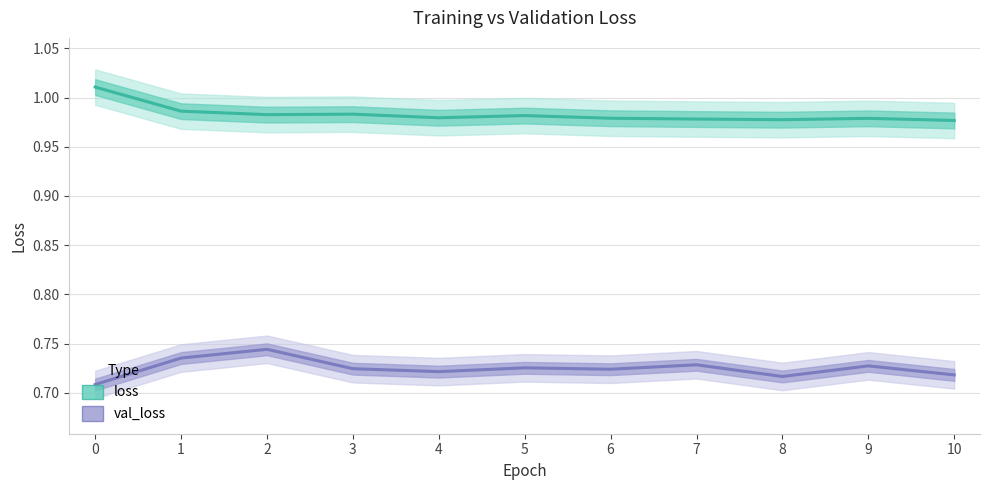

True or false: loss and val_loss intersect in this chart.

False